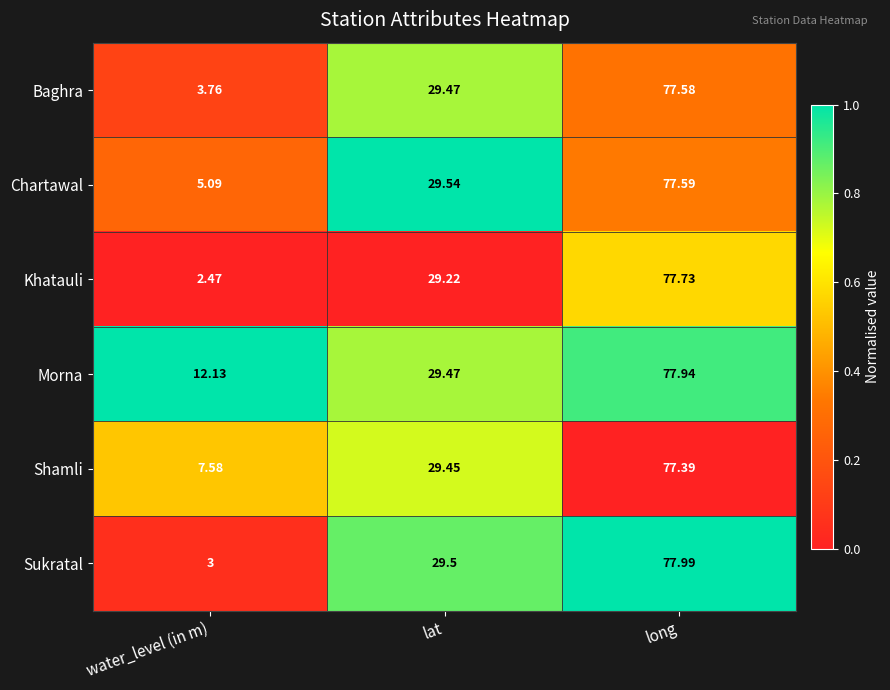

At which label is Sukratal closest to 40?

lat